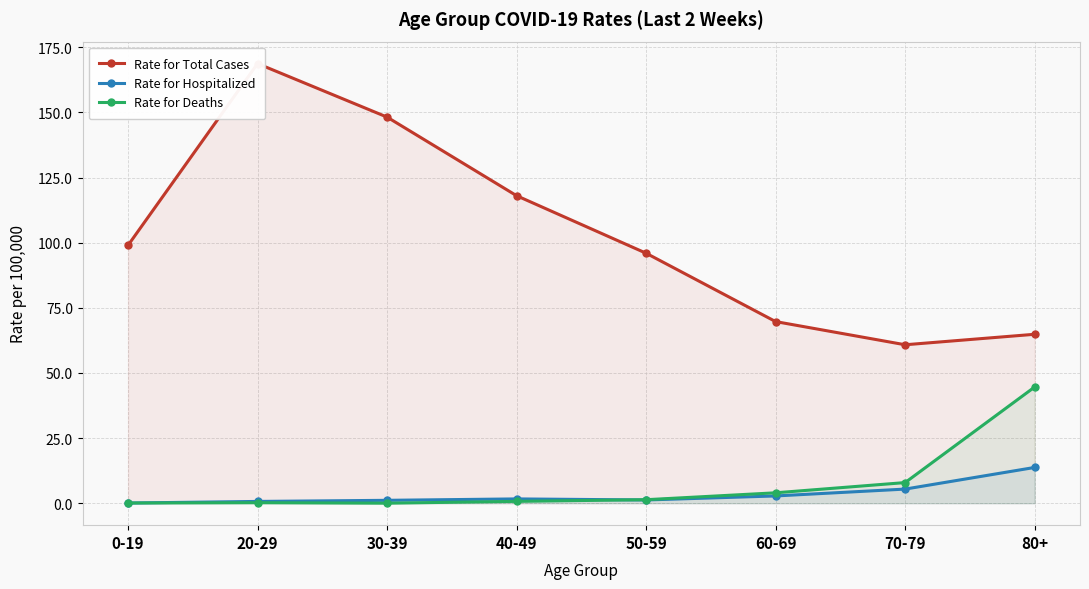

Reading left to right, what are all the values shown in this chart?

Rate for Total Cases: 0-19=99.0	20-29=168.8	30-39=148.2	40-49=118.1	50-59=96.0	60-69=69.7	70-79=60.8	80+=64.9
Rate for Hospitalized: 0-19=0.1	20-29=0.7	30-39=1.1	40-49=1.6	50-59=1.2	60-69=2.8	70-79=5.4	80+=13.7
Rate for Deaths: 0-19=0.1	20-29=0.2	30-39=0.0	40-49=0.7	50-59=1.3	60-69=4.0	70-79=7.9	80+=44.6